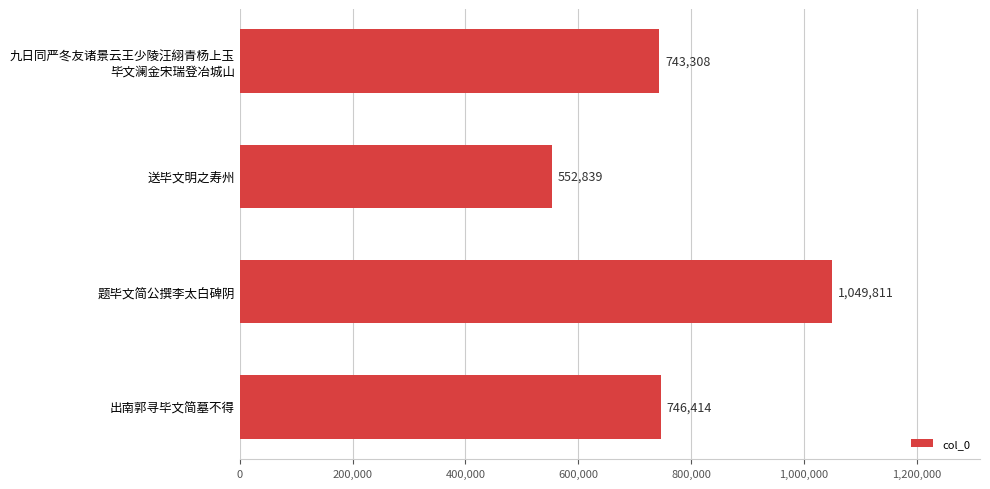

What is the change in value from 题毕文简公撰李太白碑阴 to 出南郭寻毕文简墓不得?

-303397